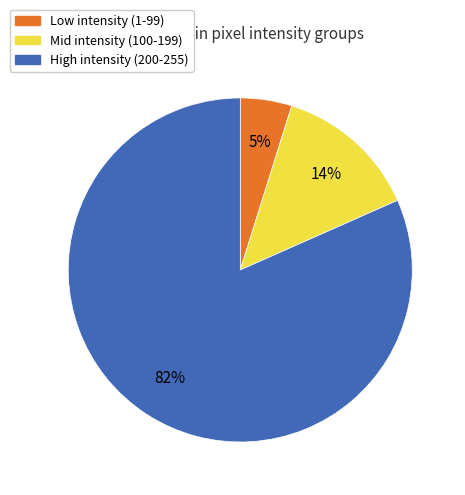

Does any single category account for the majority?

Yes